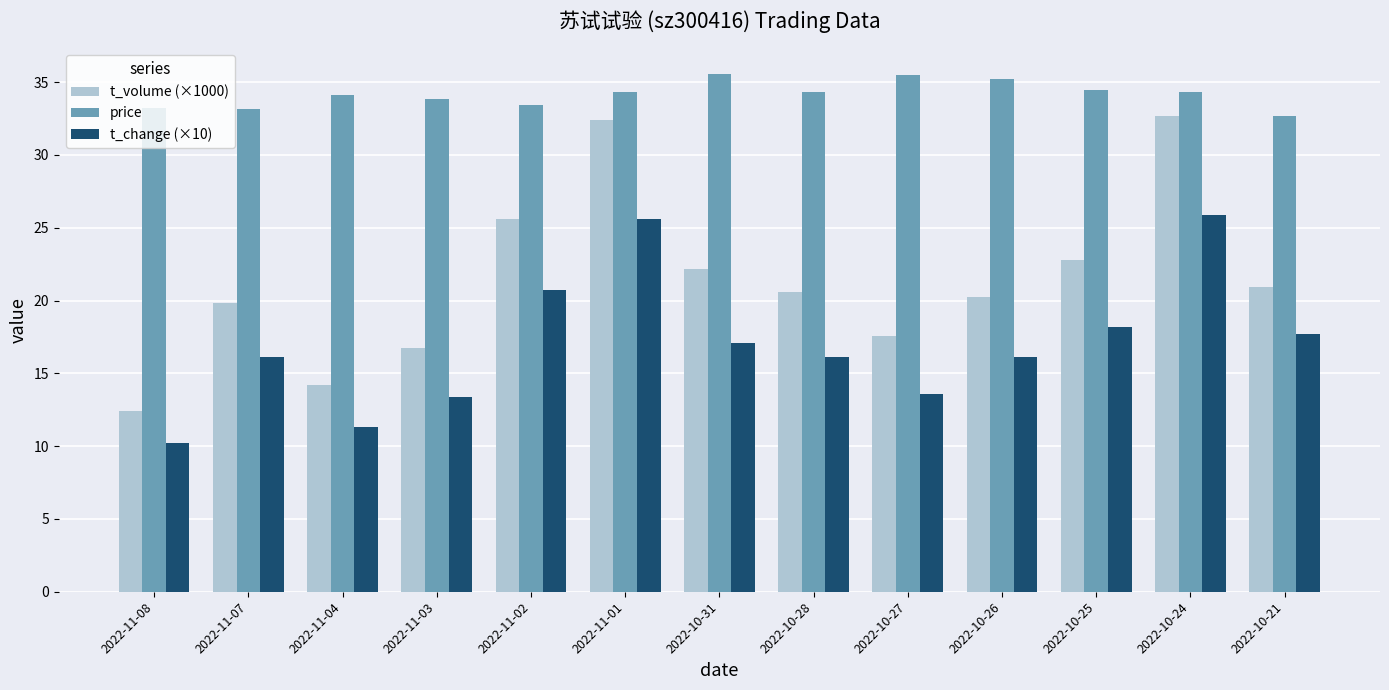

Is the value of t_volume (×1000) at 2022-10-31 greater than the value of price at 2022-11-01?

No